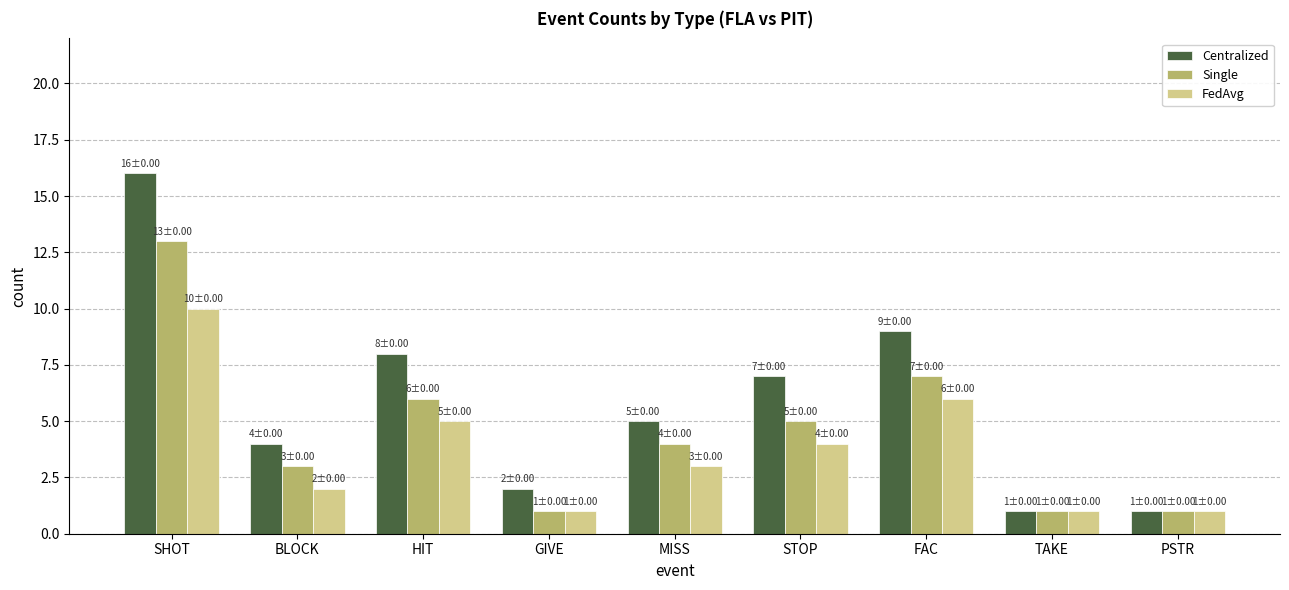

What is the lowest value of the Centralized series?

1